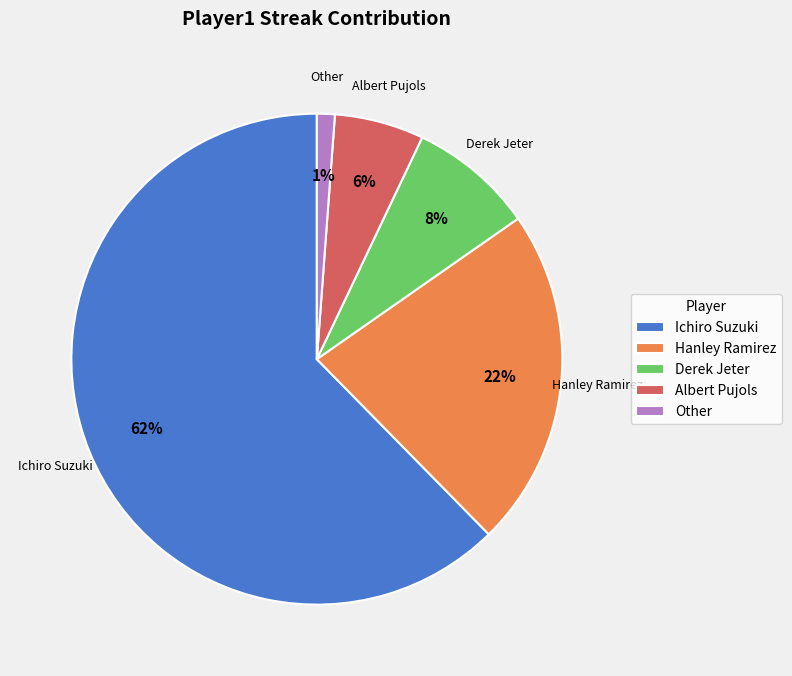

Is the sum of Derek Jeter and Ichiro Suzuki greater than half?

Yes